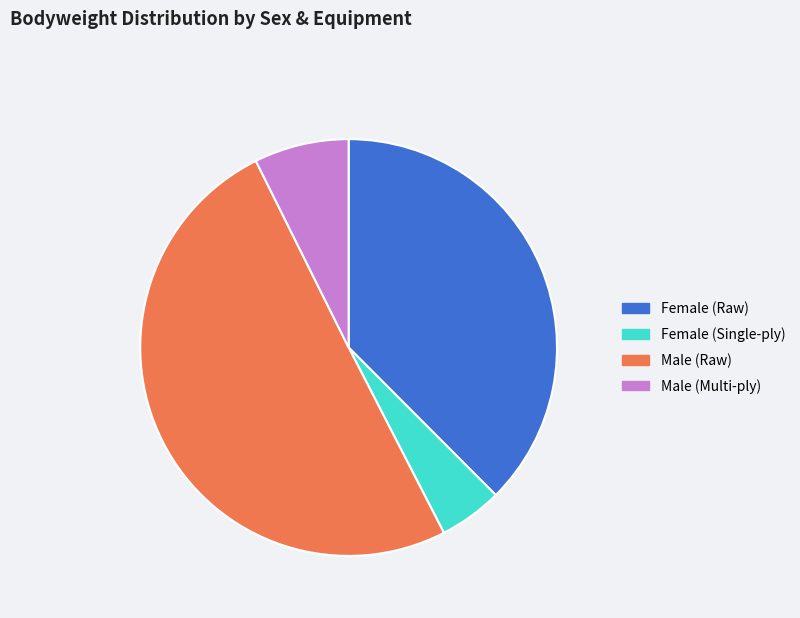

Count the number of slices in the pie.

4